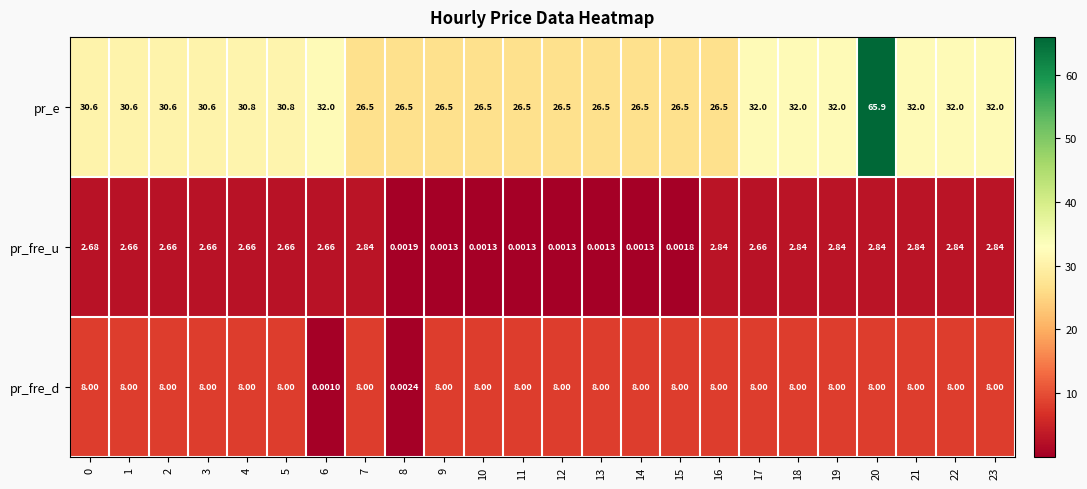

Rank the series at 19 from highest to lowest value.

pr_e, pr_fre_d, pr_fre_u